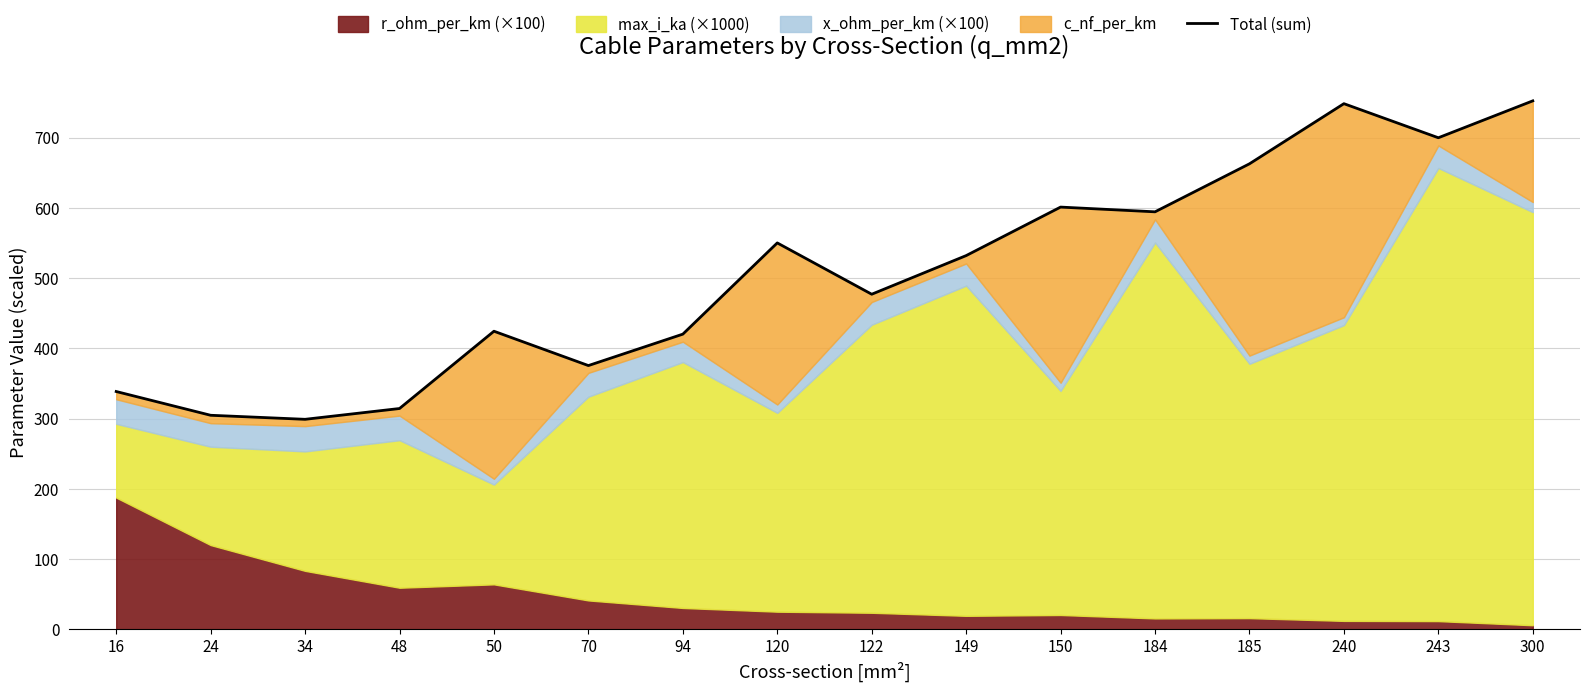

How many values exceed 532?

8